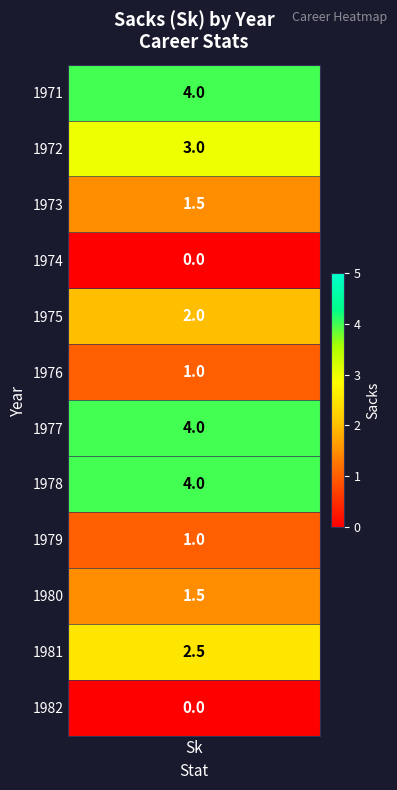

Rank the categories by value from lowest to highest.

1974, 1982, 1976, 1979, 1973, 1980, 1975, 1981, 1972, 1971, 1977, 1978